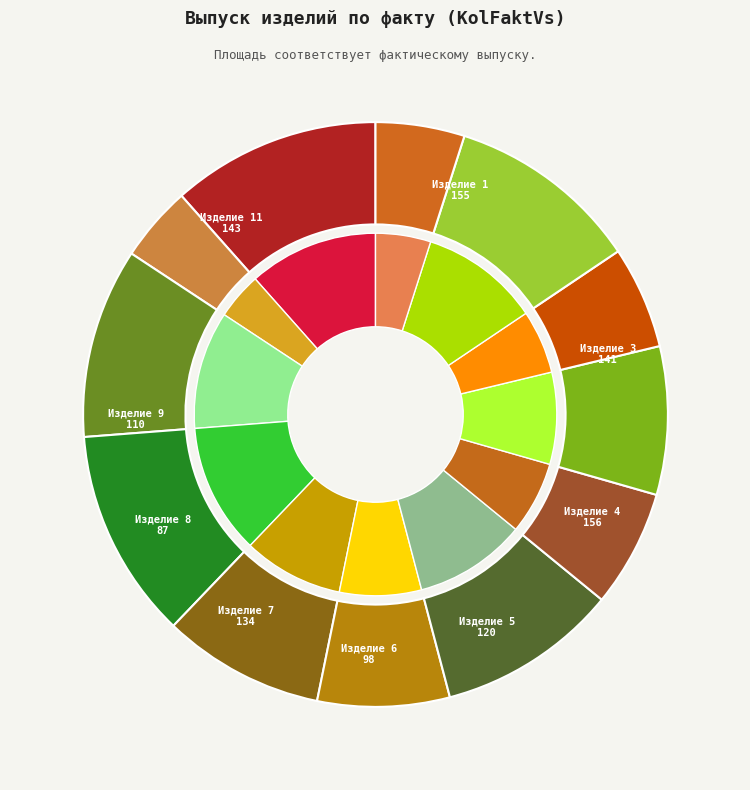

To the nearest percent, what is the average slice percentage?

8%